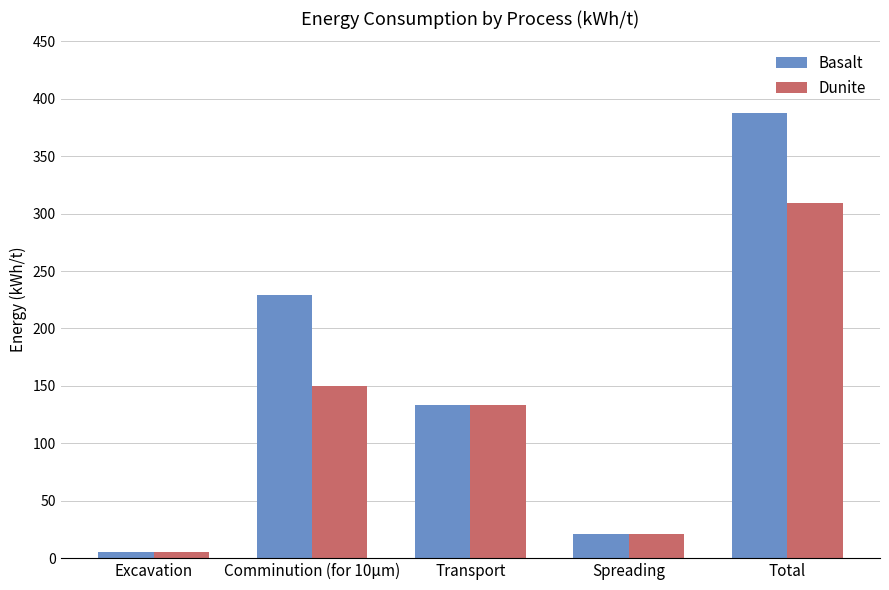

What is the label of the 5th bar from the right?

Excavation